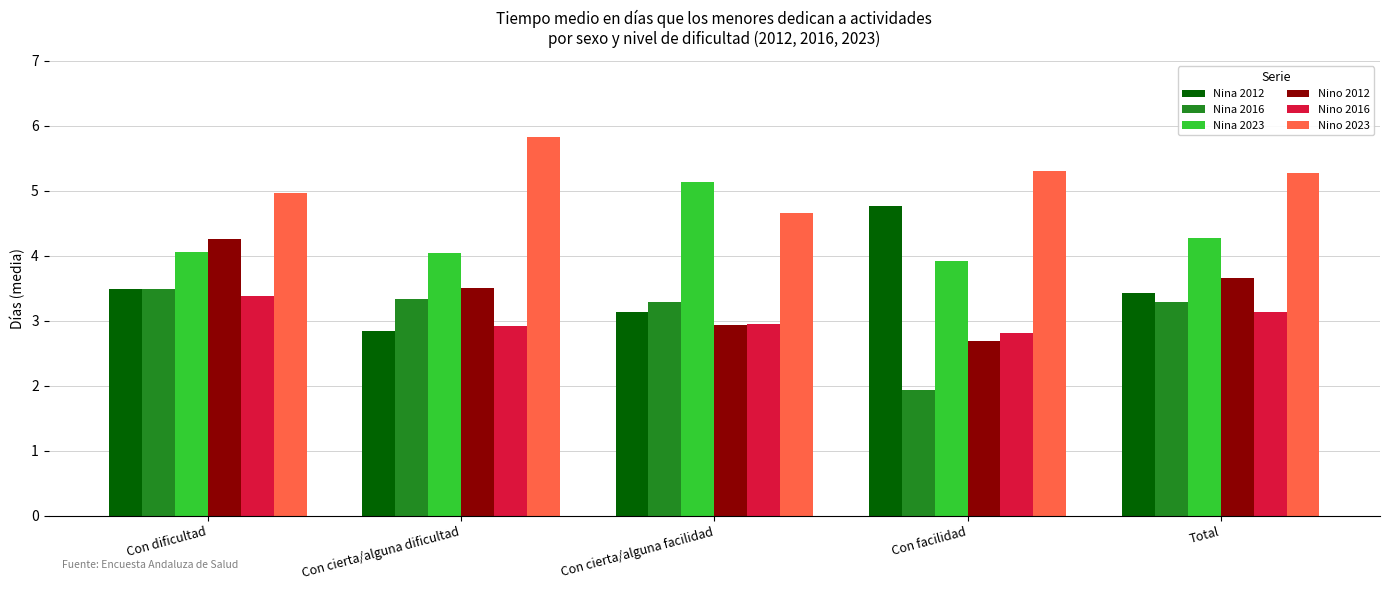

What is the total value across all series at Con dificultad?

23.6